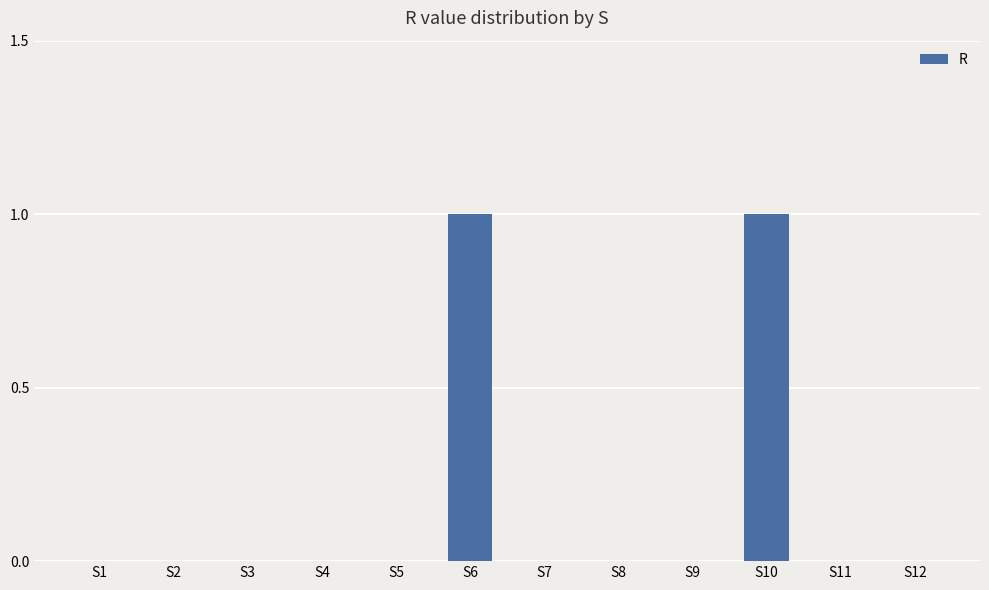

Is it true that the value at S8 is 0?

True